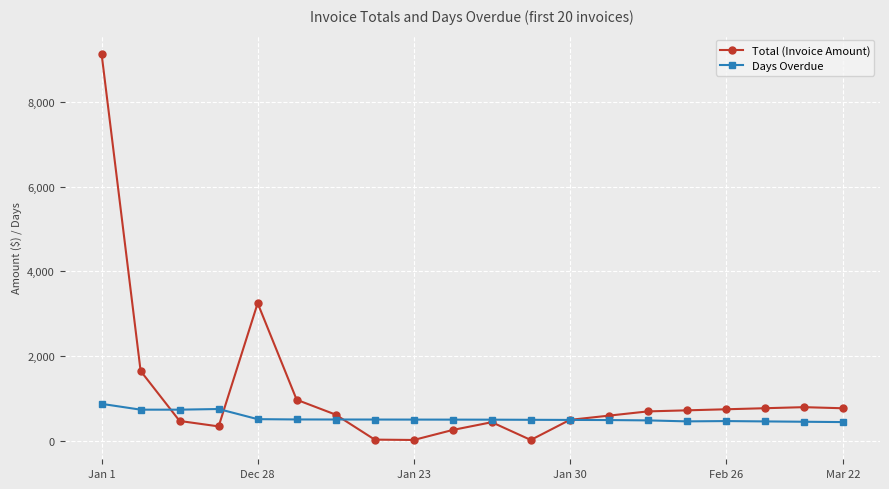

What is the highest value of the Days Overdue series?

878.0